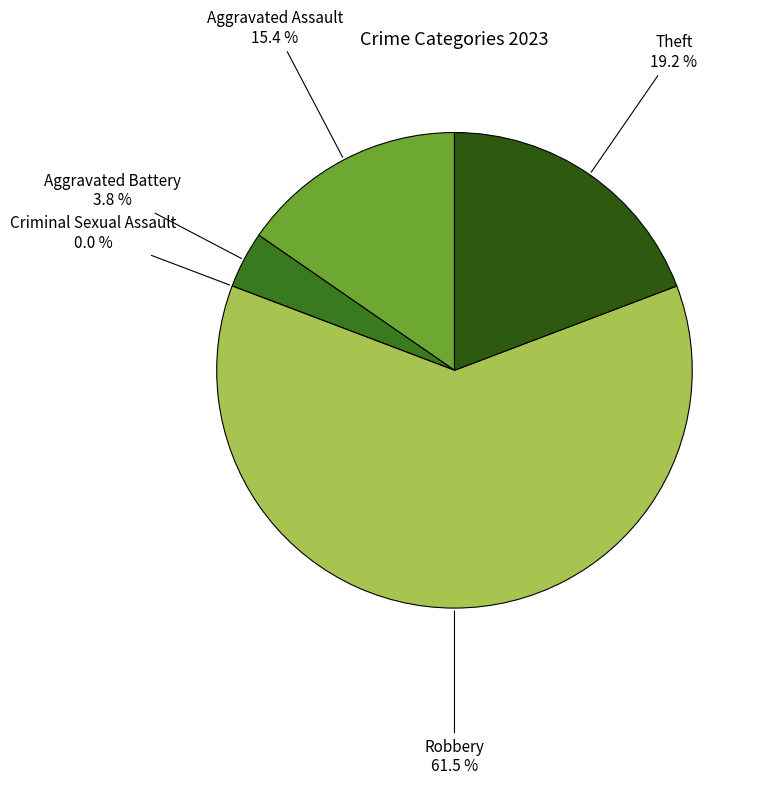

What percentage is the Aggravated Battery slice, to the nearest percent?

4%